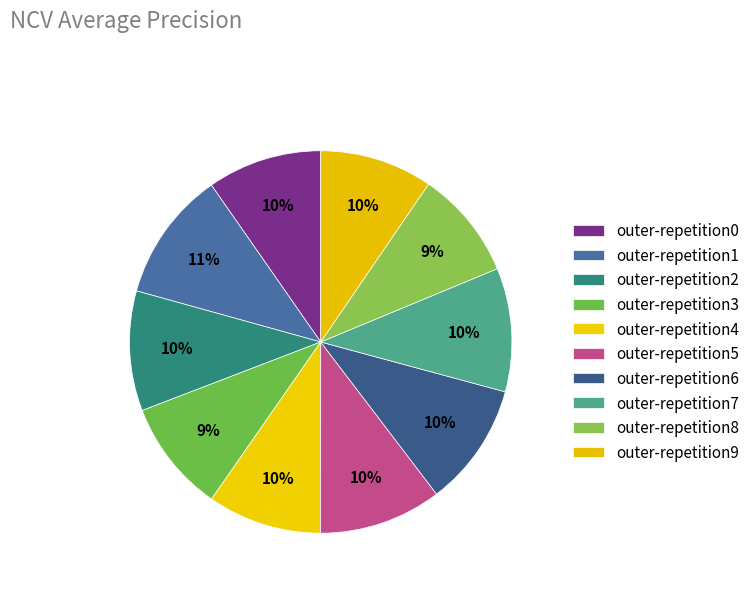

The outer-repetition8 slice represents 20% of the pie. True or false?

False